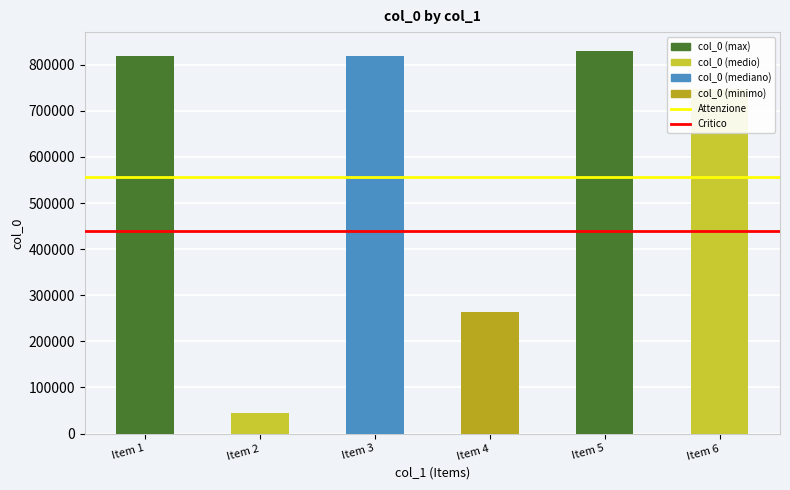

What is the difference between the maximum and minimum values?

785035